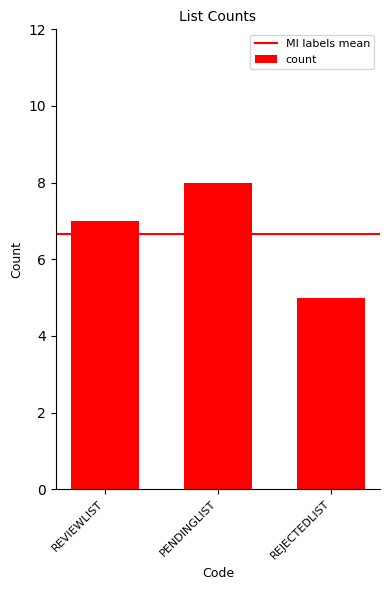

What is the value of the 1st bar from the left?

7